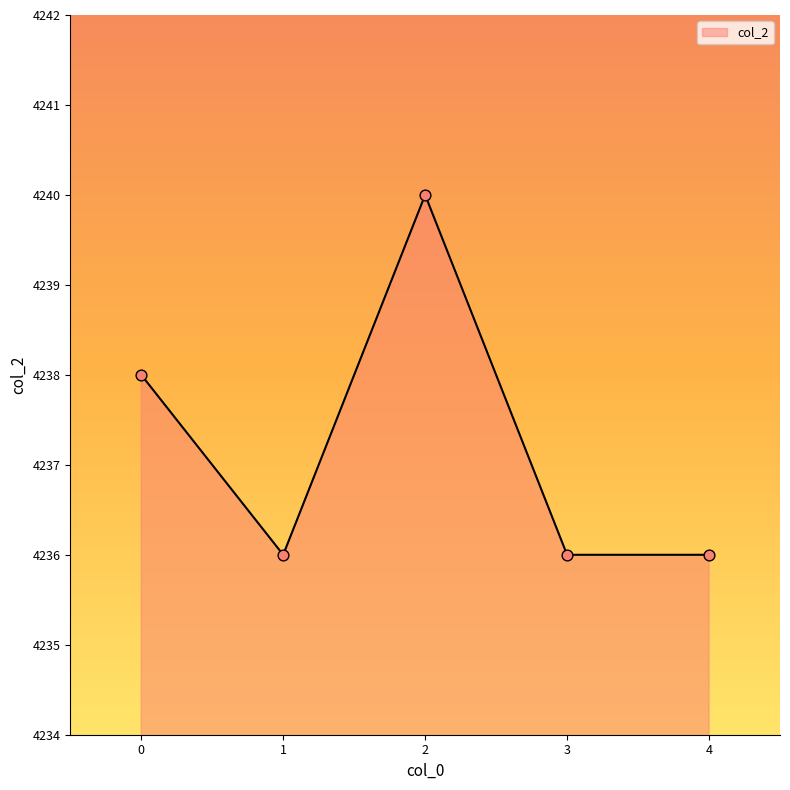

Approximately how many times larger is the value at 1 compared to 3?

1.0